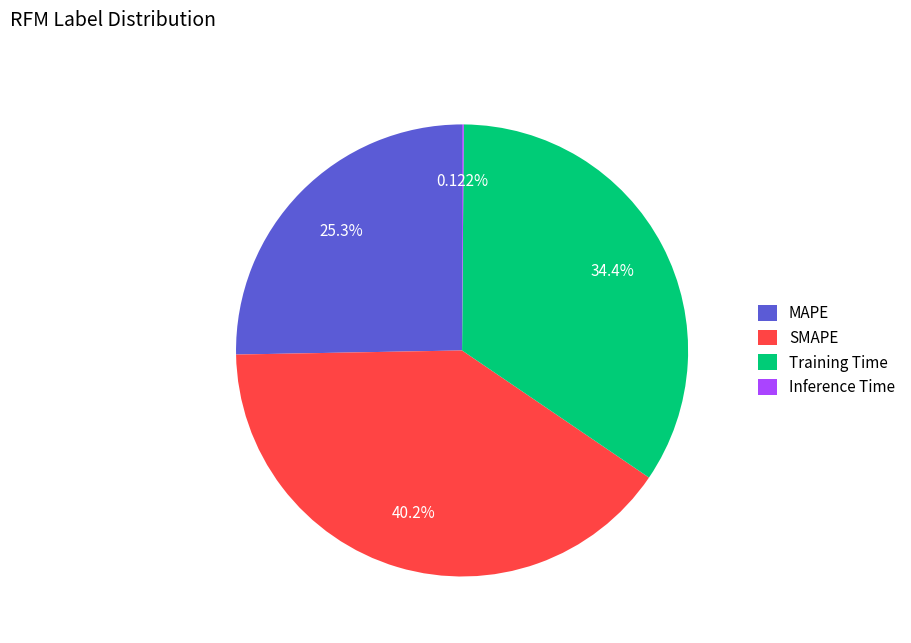

Do Training Time and SMAPE together represent more than half of the pie?

Yes